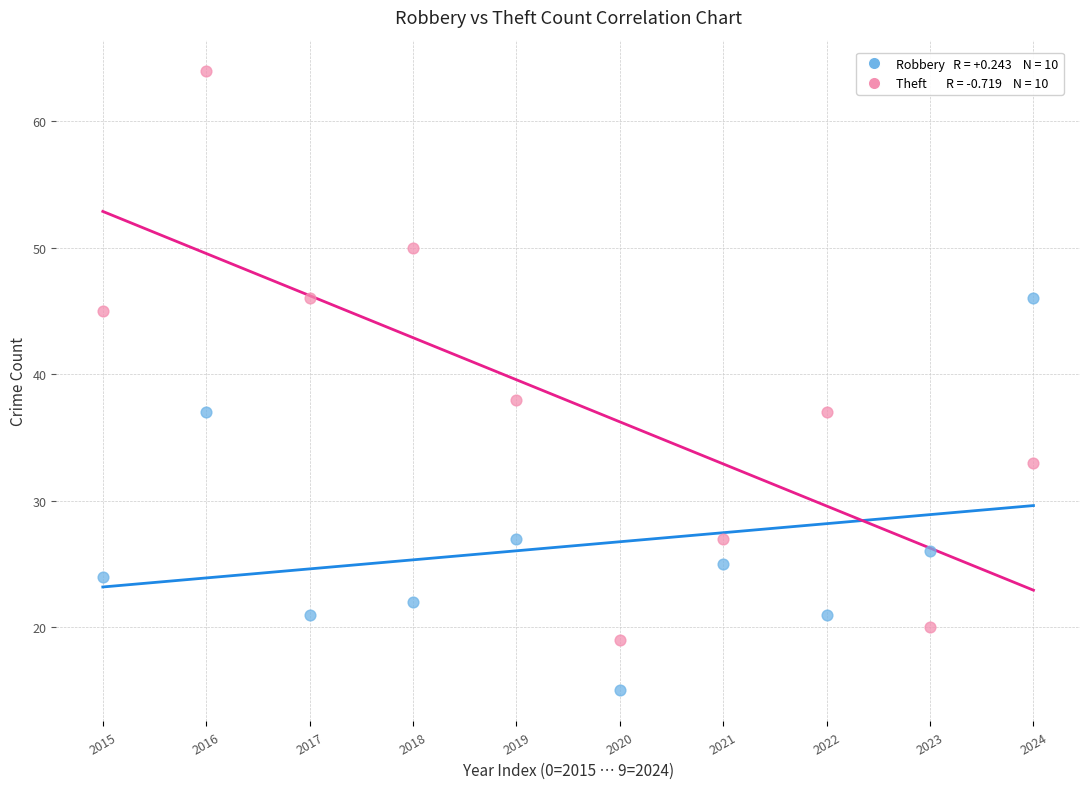

Across all data points, what is the range of Y values (max minus min)?

49